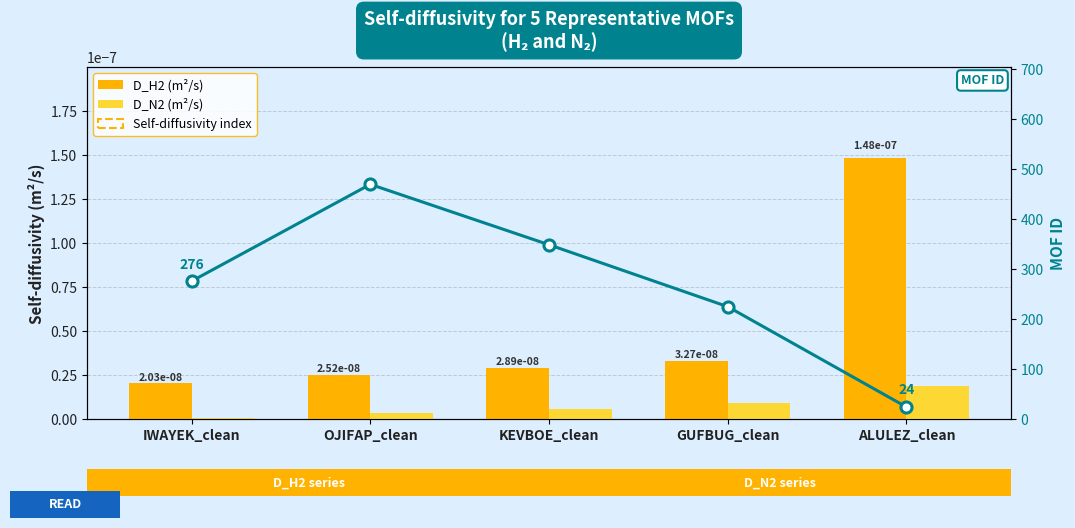

At which category is the sum across all series the highest?

OJIFAP_clean